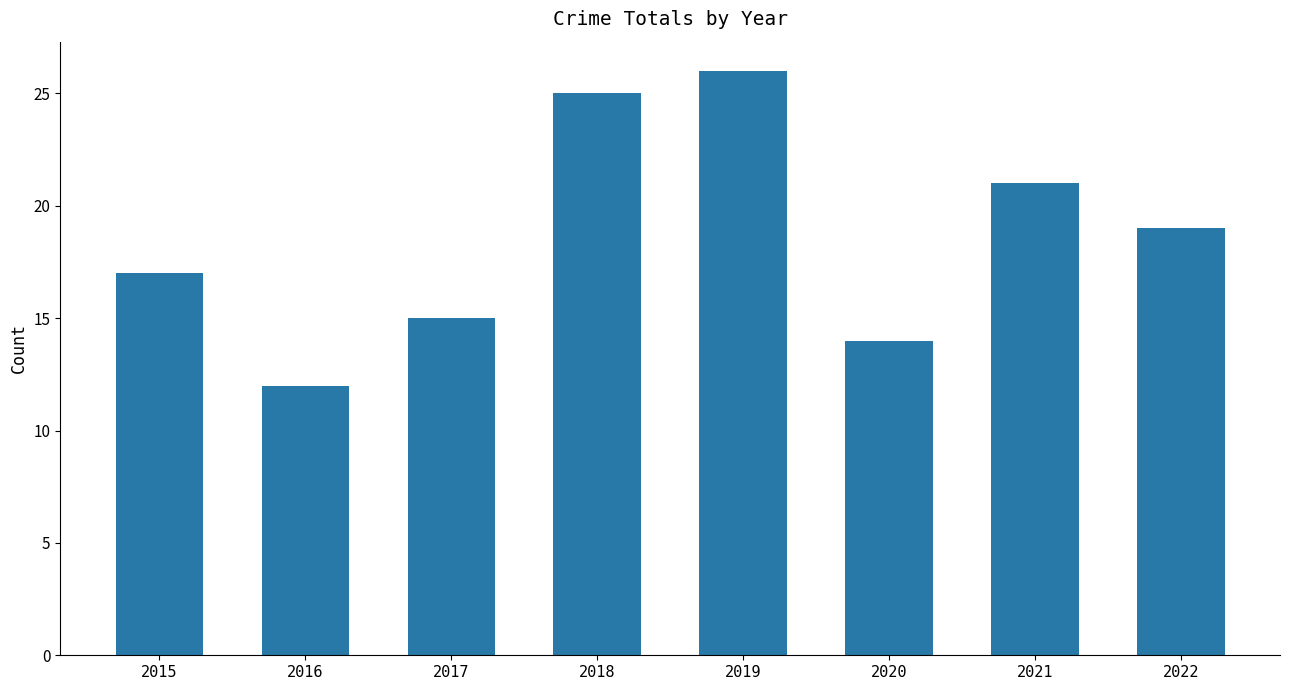

Reading left to right, what are all the values shown in this chart?

2015=17	2016=12	2017=15	2018=25	2019=26	2020=14	2021=21	2022=19